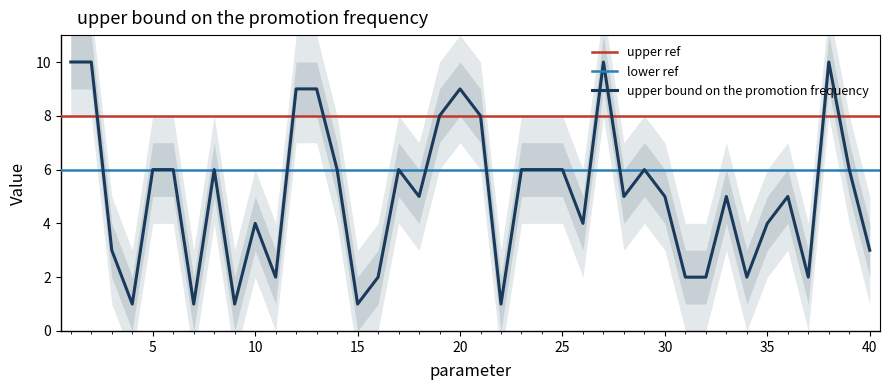

Where is the first local minimum?

4